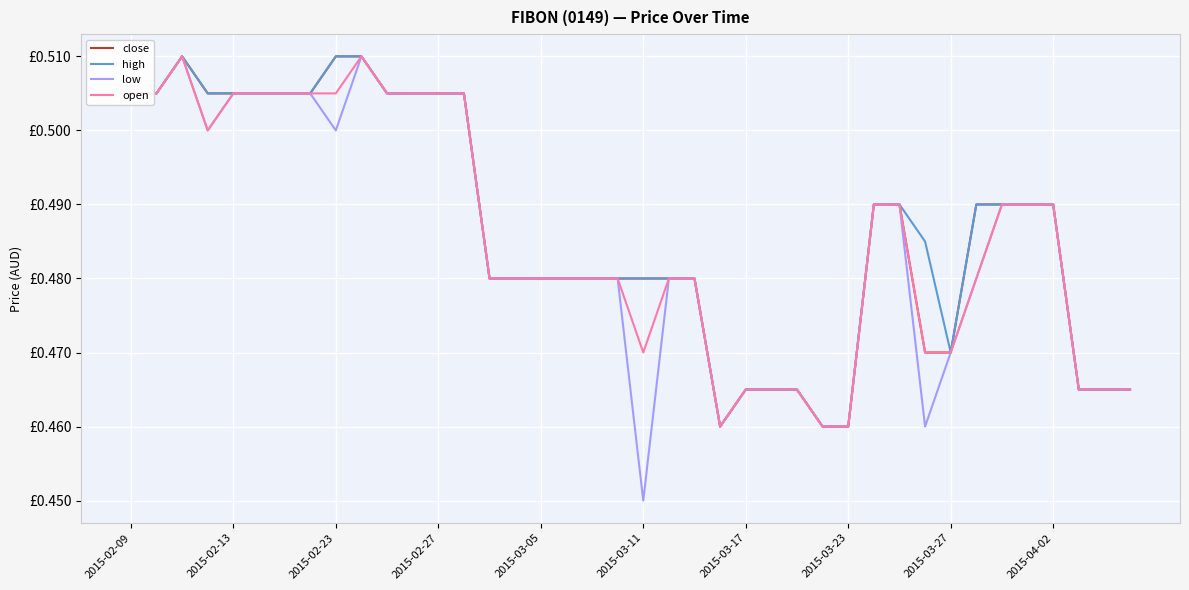

Is this an area chart (filled region under the line)?

No